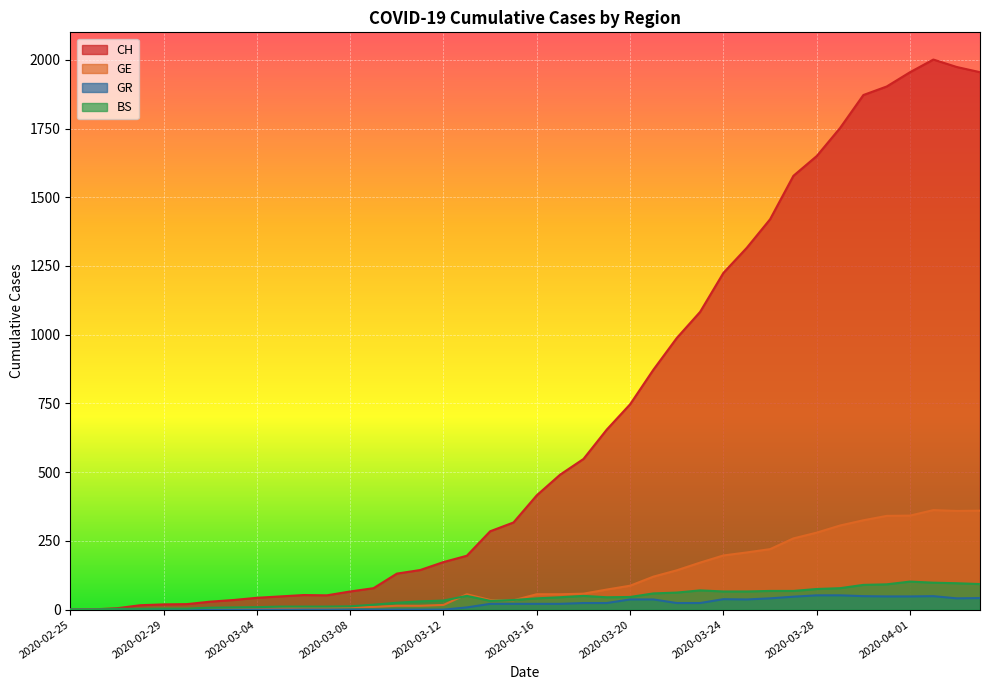

What position from the left is 2020-03-07?

12